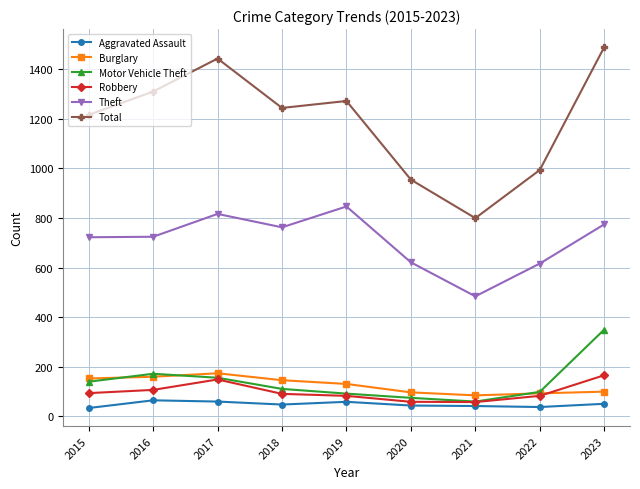

At which label does Theft reach its peak?

2019